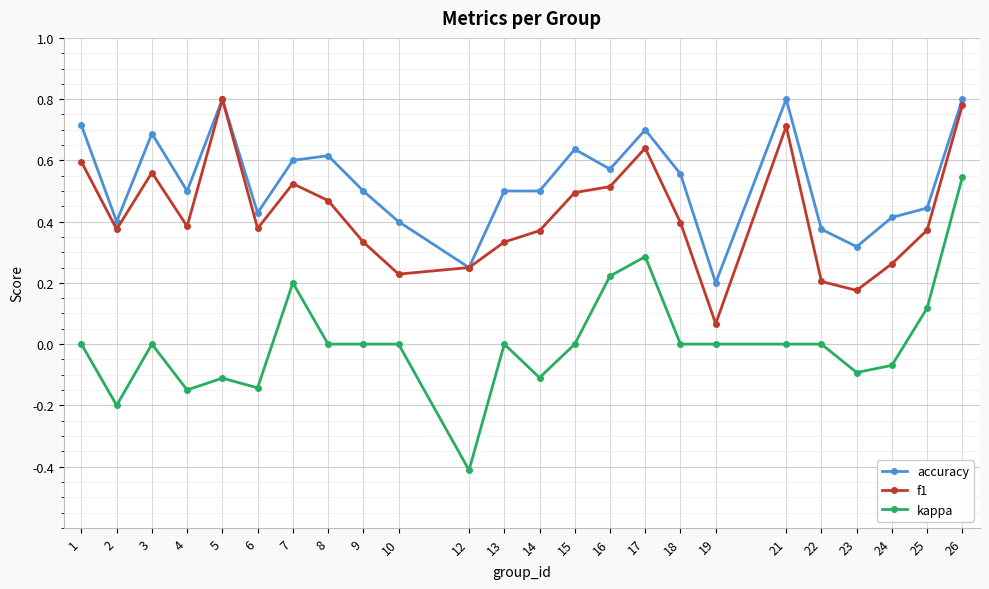

The value of f1 at 18 is 0.4. True or false?

True